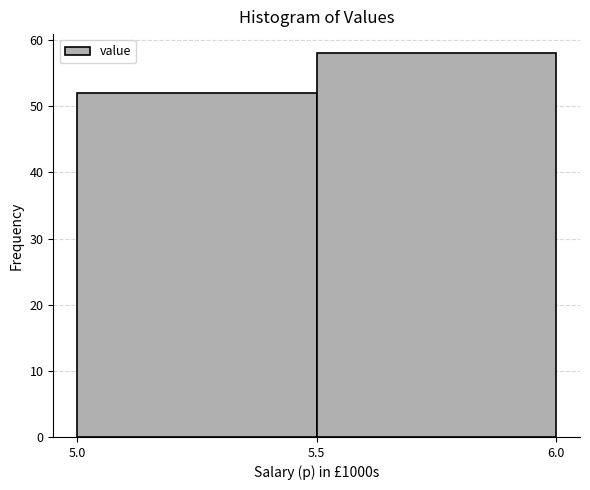

Reading left to right, list every bar in this chart as the range it spans on the x-axis followed by its height. The values are not printed on the chart, so give them approximately, as read against the axis.

5.0 to 5.5: 52
5.5 to 6.0: 58